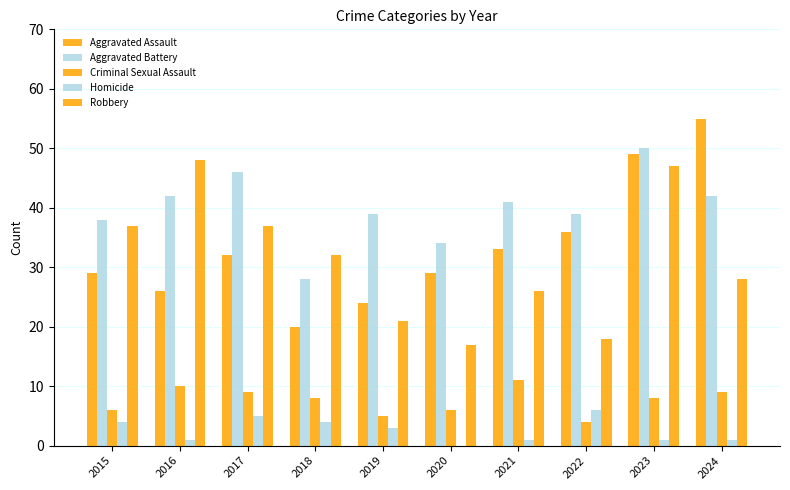

At 2016, list the series in order from largest to smallest.

Robbery, Aggravated Battery, Aggravated Assault, Criminal Sexual Assault, Homicide